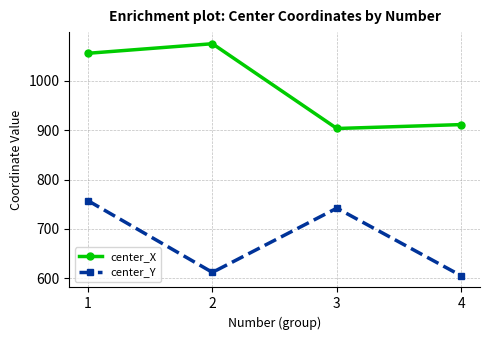

Where is center_Y nearest to the value 681?

3